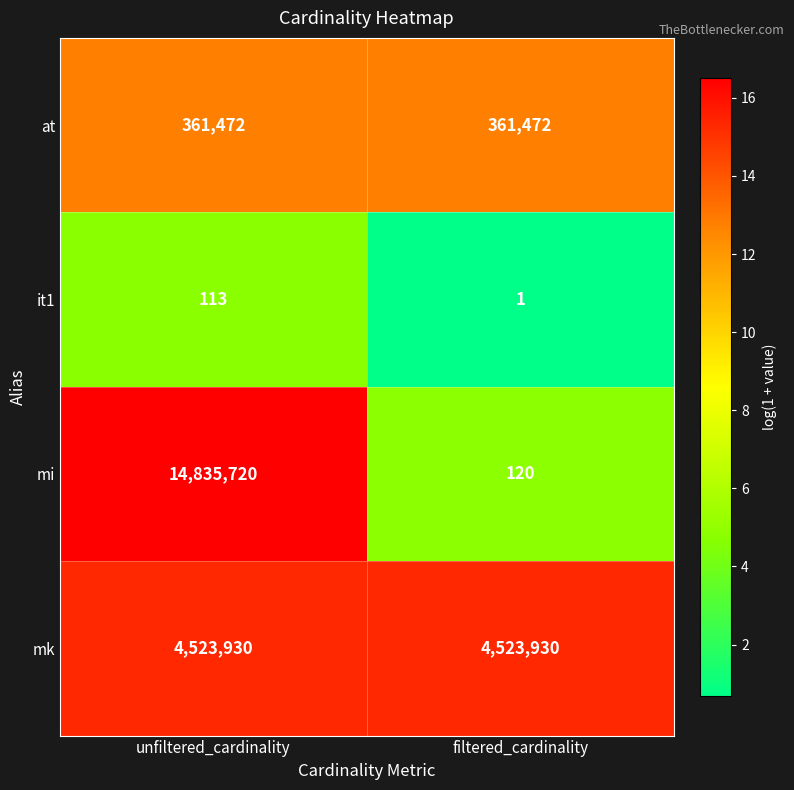

Reading right to left, list all the values displayed in this chart.

at: filtered_cardinality=361472	unfiltered_cardinality=361472
it1: filtered_cardinality=1	unfiltered_cardinality=113
mi: filtered_cardinality=120	unfiltered_cardinality=14835720
mk: filtered_cardinality=4523930	unfiltered_cardinality=4523930